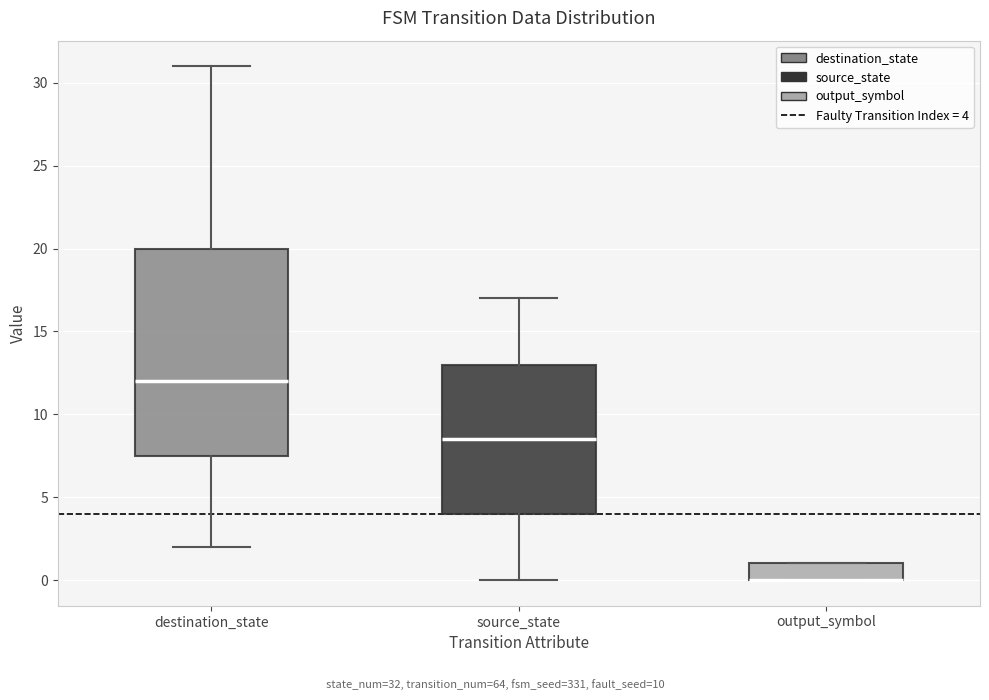

Reading left to right, transcribe this box plot: for each box, give where its median line is, the range the box spans, and where its two whiskers end, as read against the y-axis. The values are not printed on the chart, so give them approximately, as read against the axis.

destination_state: median 12.0, box 7.5 to 20.0, whiskers 2.0 to 31.0
source_state: median 8.5, box 4.0 to 13.0, whiskers 0.0 to 17.0
output_symbol: median 0.0 (drawn on the box's lower edge), box 0.0 to 1.0, whiskers 0.0 to 1.0